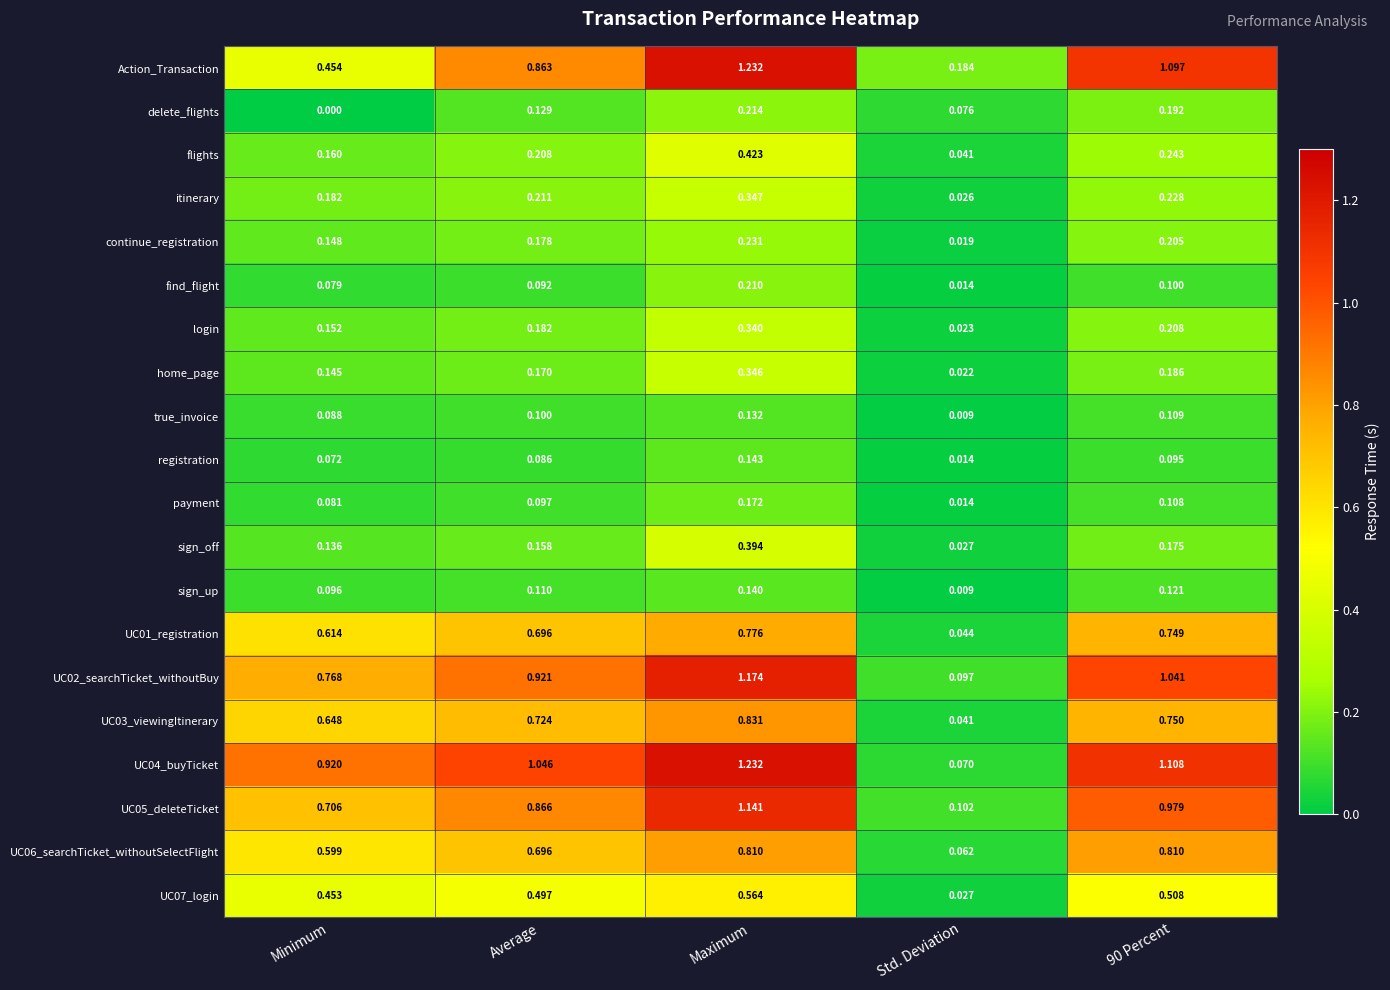

Which label corresponds to the largest value in the chart?

Maximum